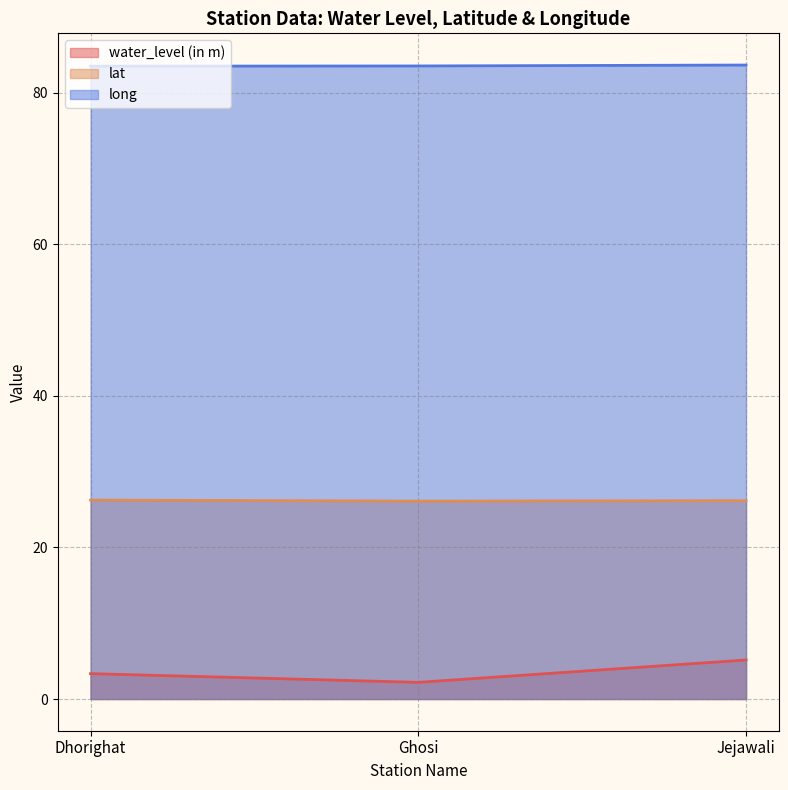

At Ghosi, list the series in order from smallest to largest.

water_level (in m), lat, long